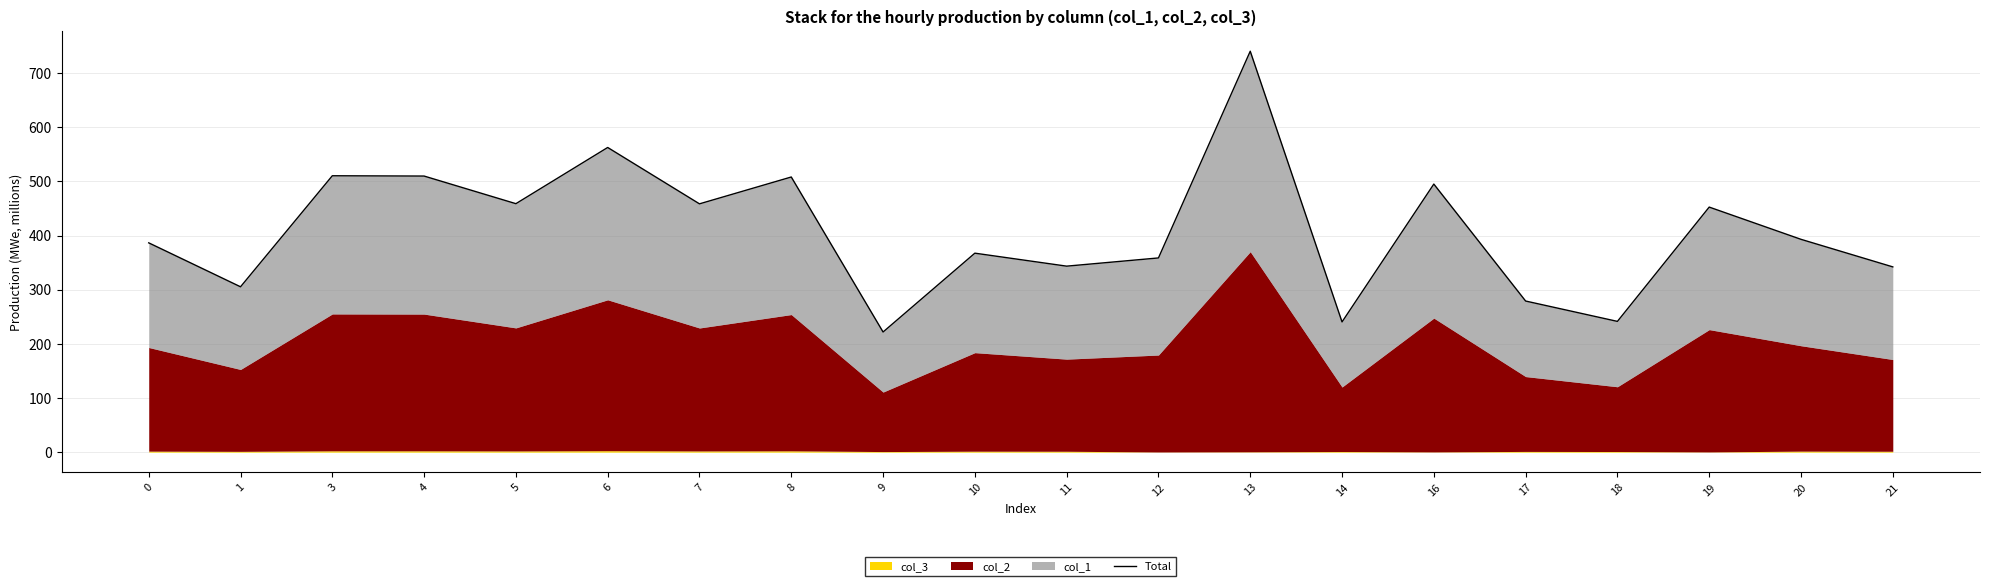

Approximately how many times larger is the value at 14 compared to 10?

0.7